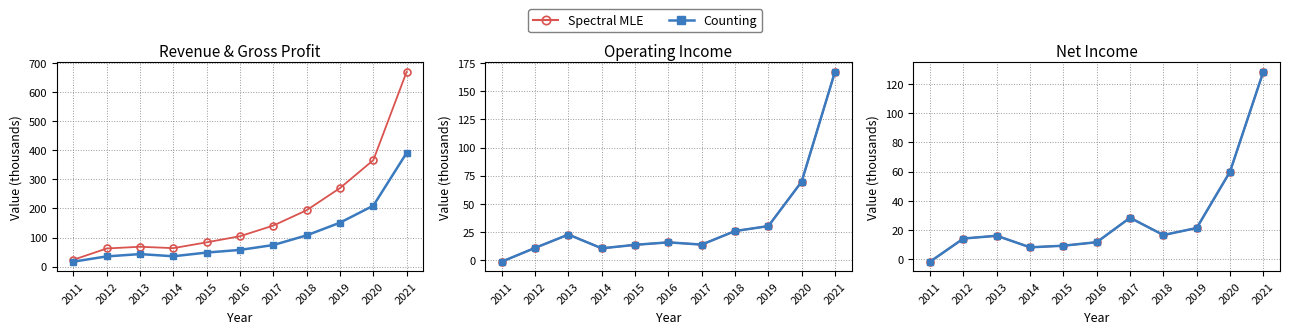

Read the Total Revenue value at 2020.

366.3